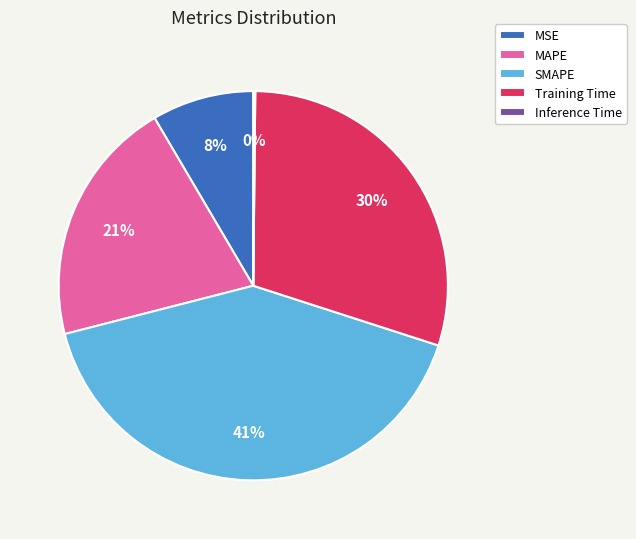

Is the sum of SMAPE and MAPE greater than half?

Yes